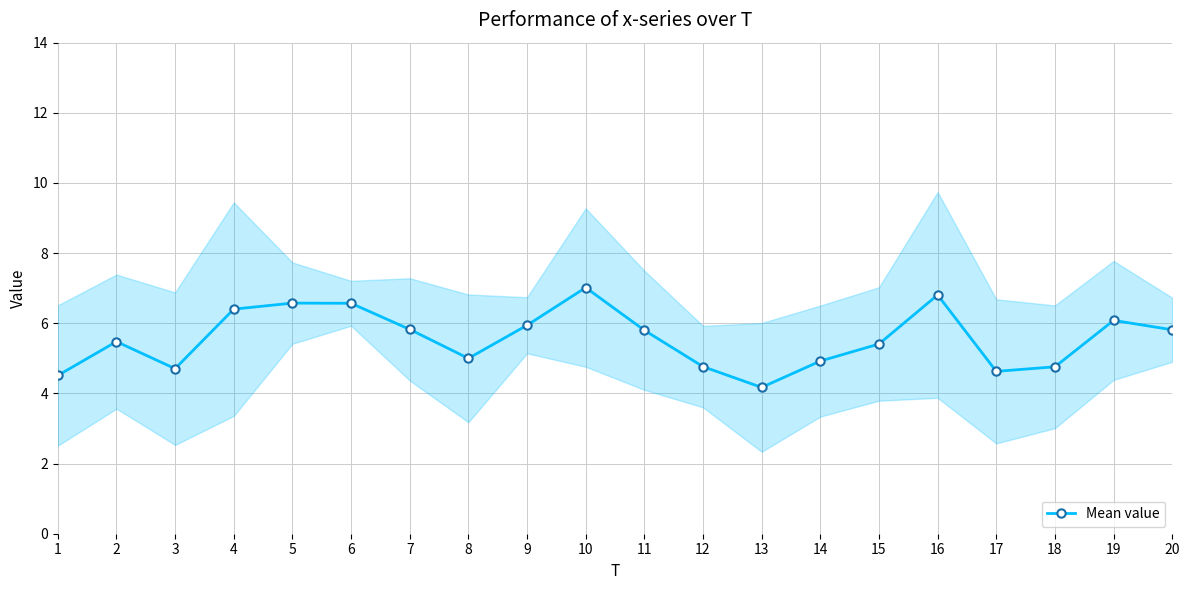

What is the average value?

5.6